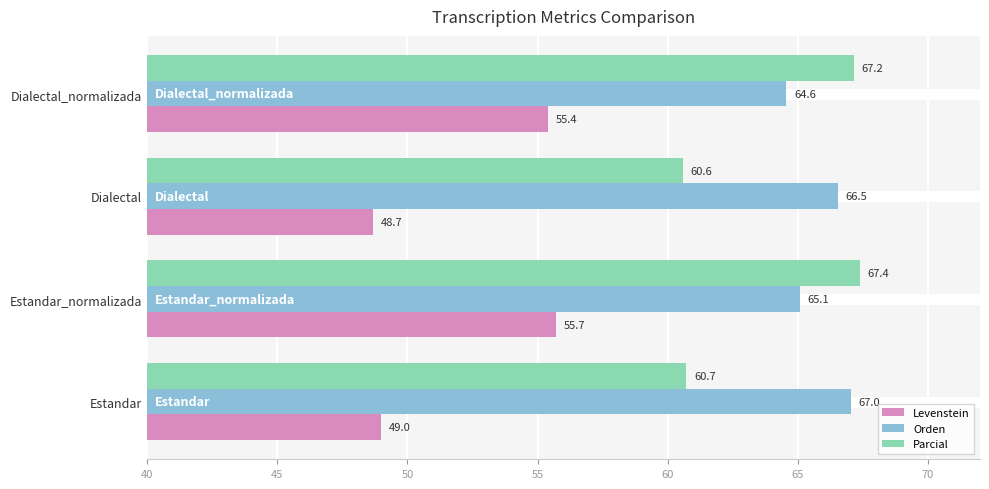

How many series are shown in this chart?

3